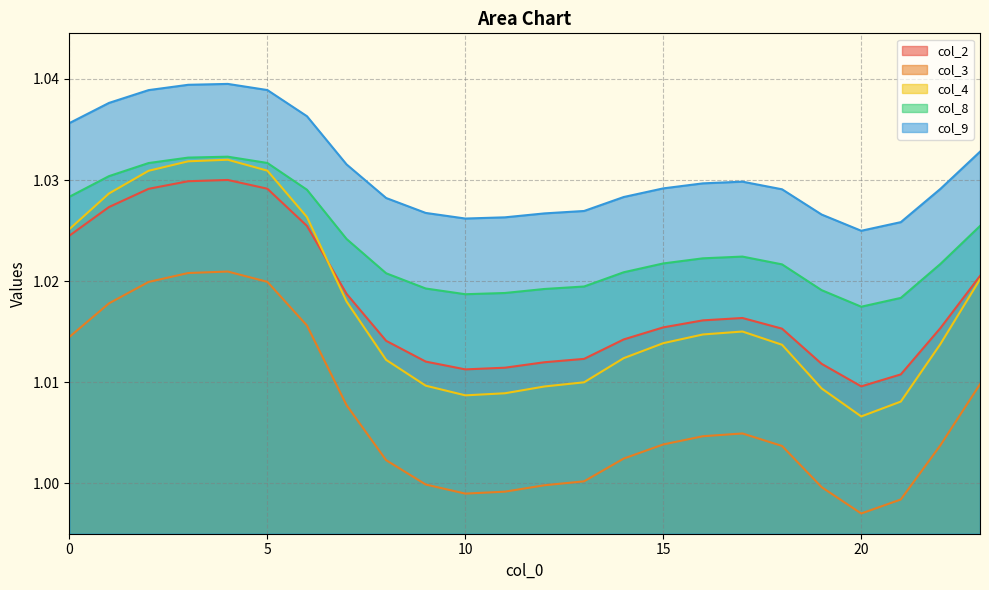

What is the minimum value shown in the chart?

1.0